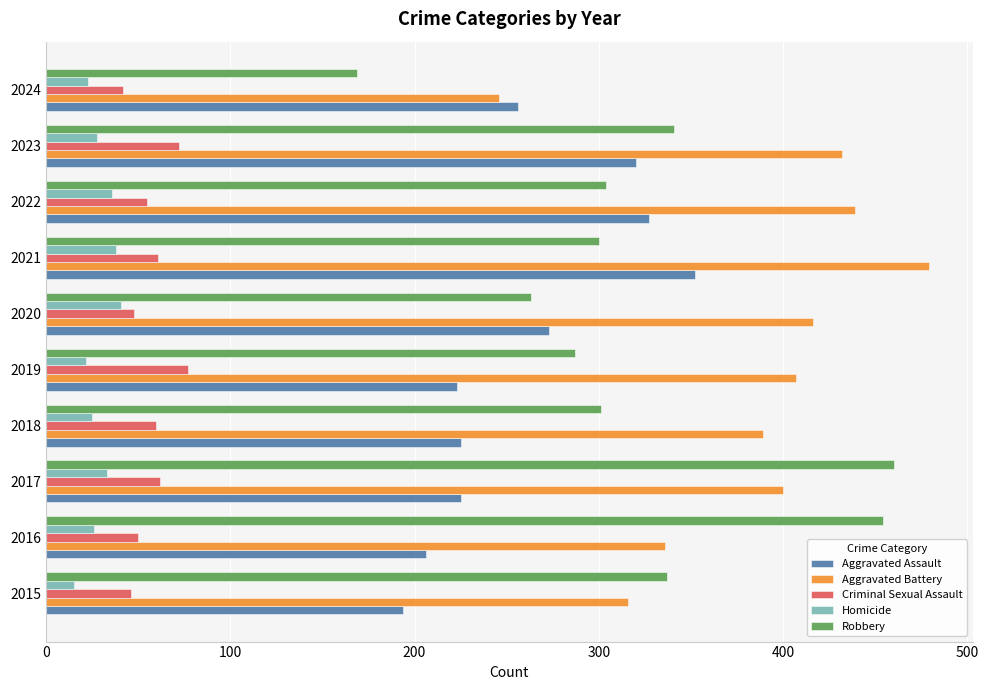

At how many categories does at least one series exceed 365?

8